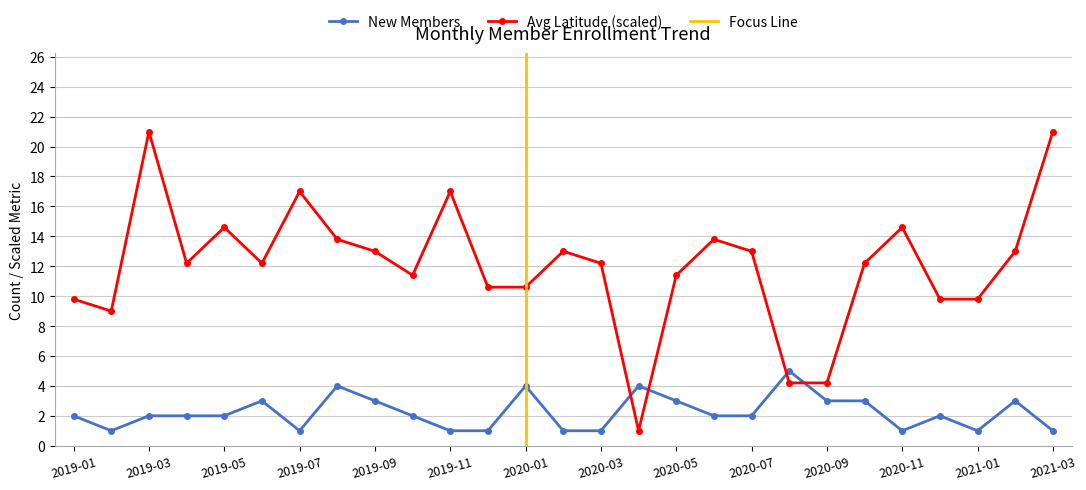

Which series has the largest total across all categories?

Avg Latitude